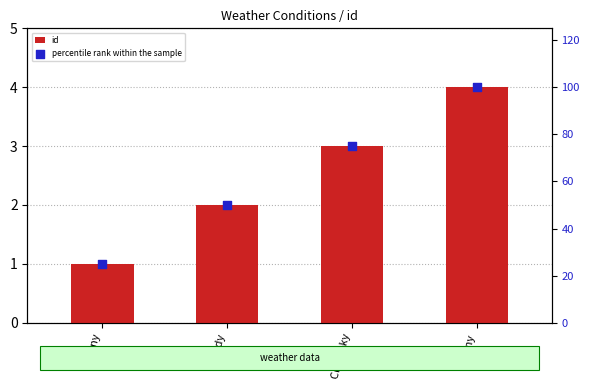

Which series has the largest Y range (max minus min)?

percentile rank within the sample